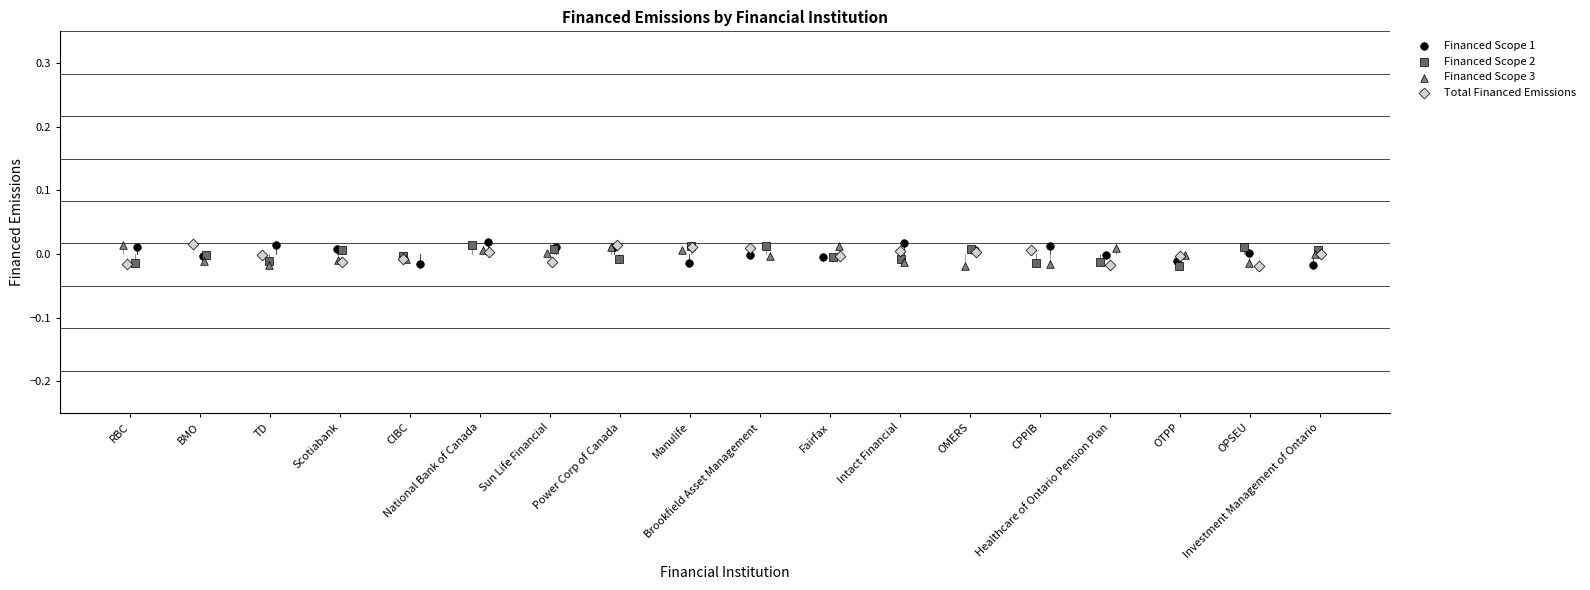

What are all the series names shown in the legend?

Financed Scope 1, Financed Scope 2, Financed Scope 3, Total Financed Emissions